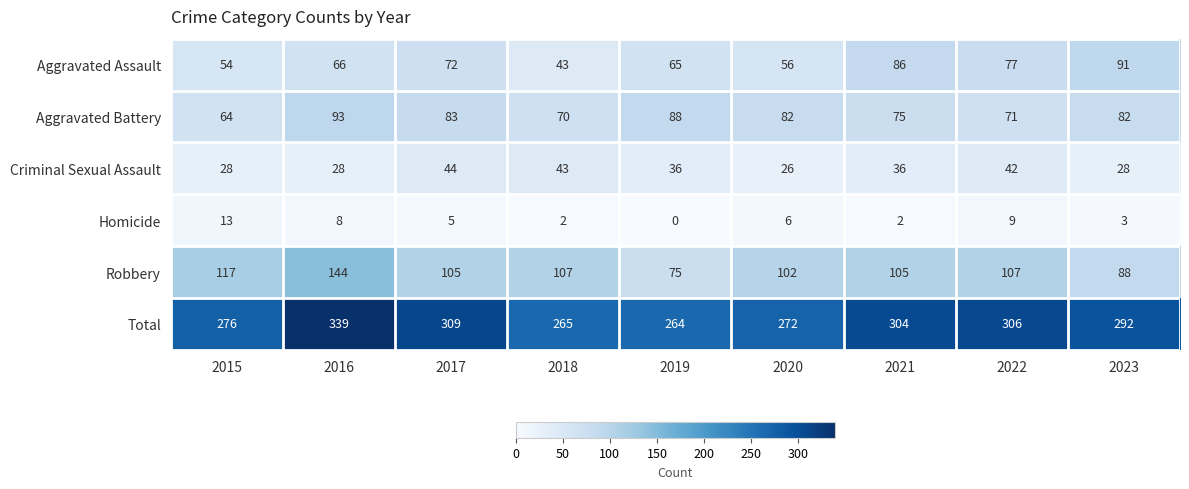

What is the difference between the highest and lowest values at 2016?

331